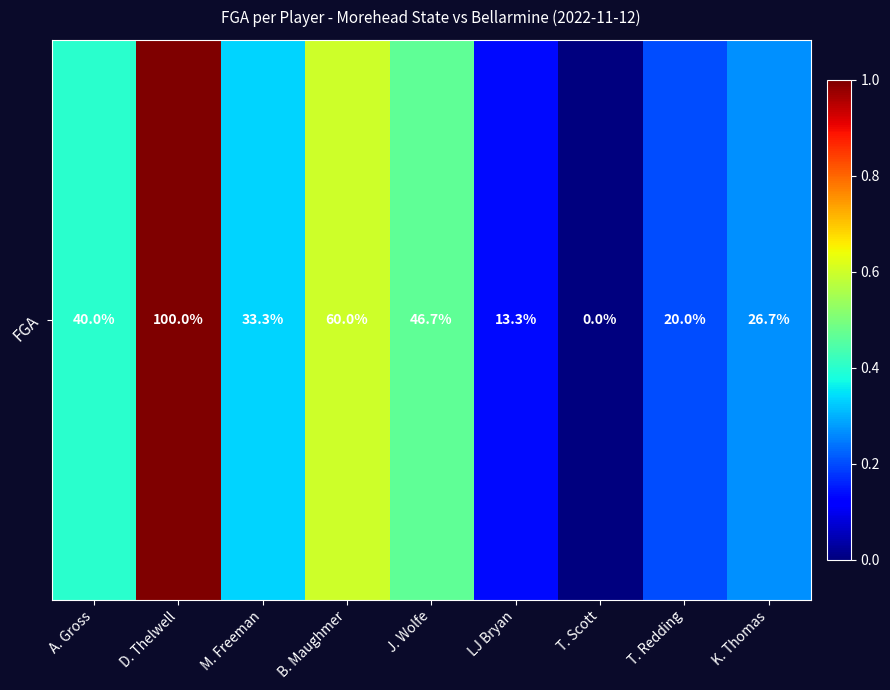

What is the average value?

6